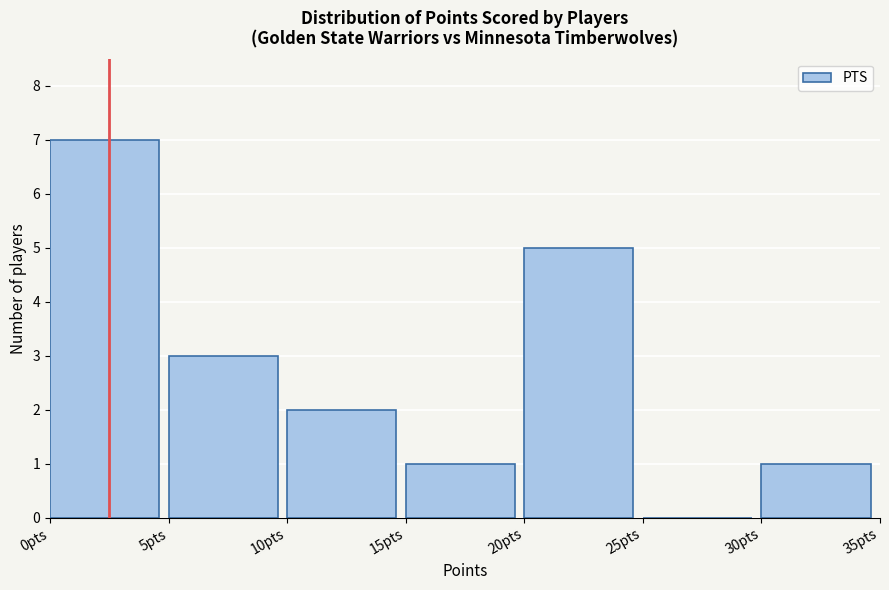

Over which range of the x-axis is the bar tallest?

0 to 5